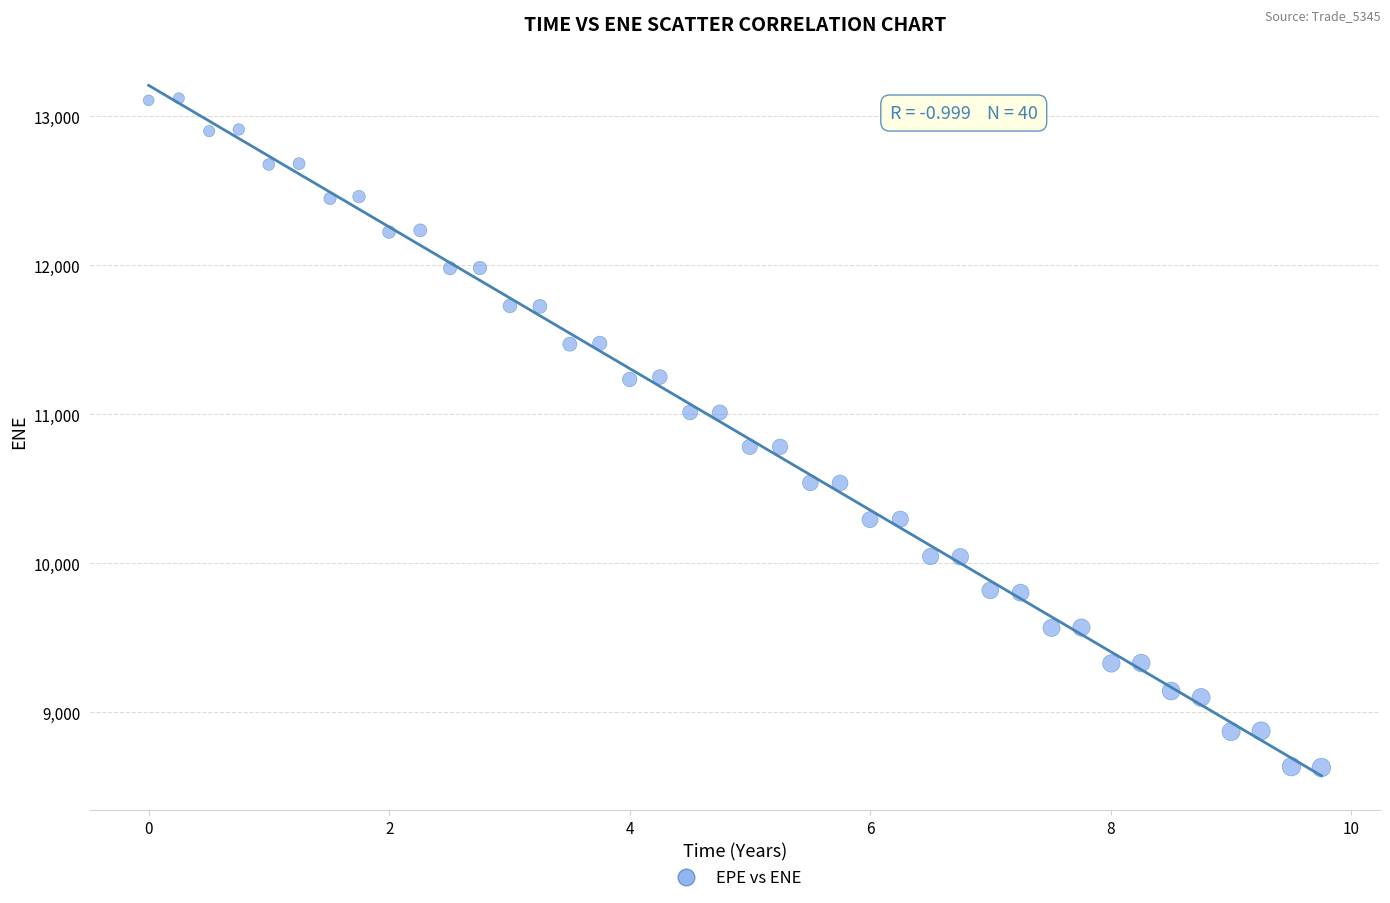

What is the range of Y values (max minus min)?

4491.6